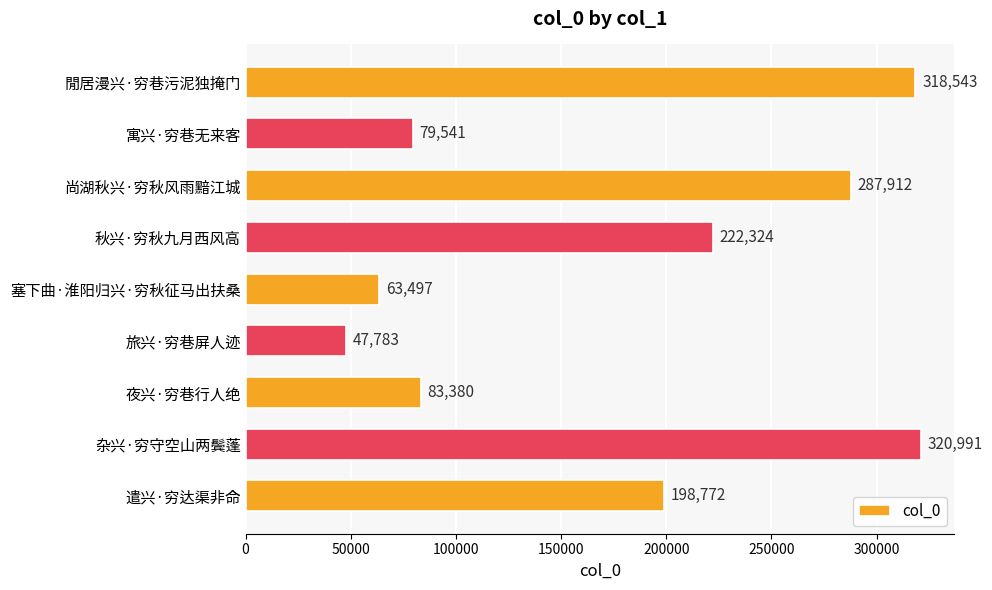

What is the change in value from 塞下曲·淮阳归兴·穷秋征马出扶桑 to 遣兴·穷达渠非命?

+135275